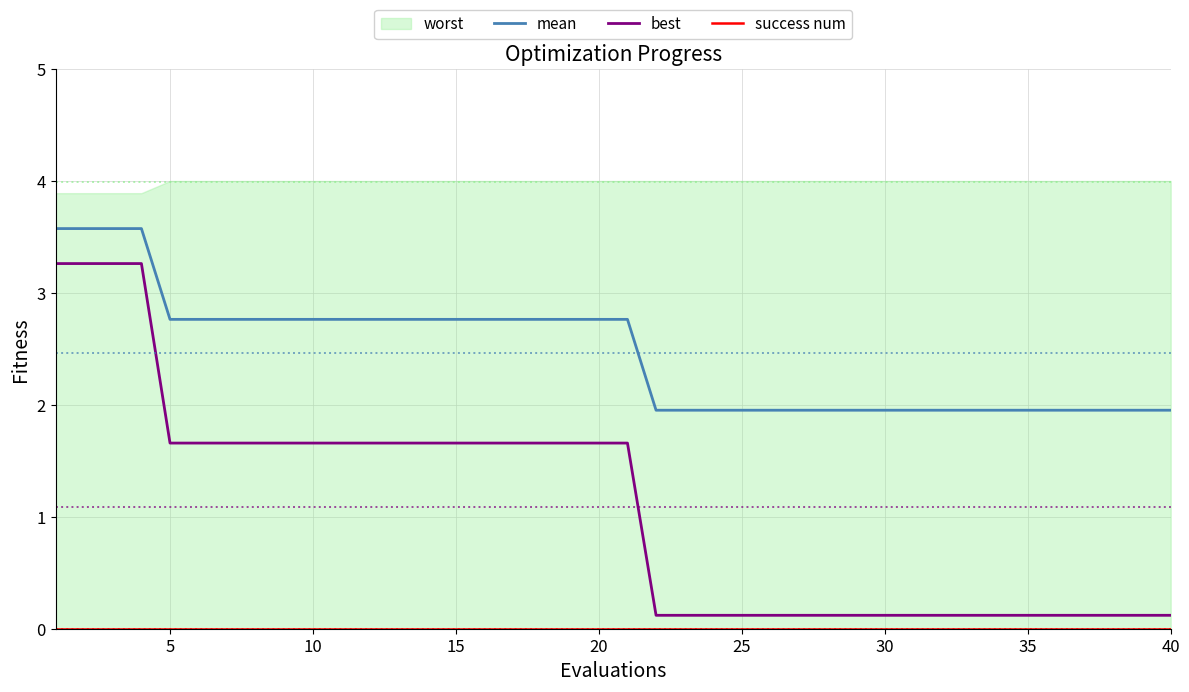

True or false: mean has more than 1 interior local peaks.

False